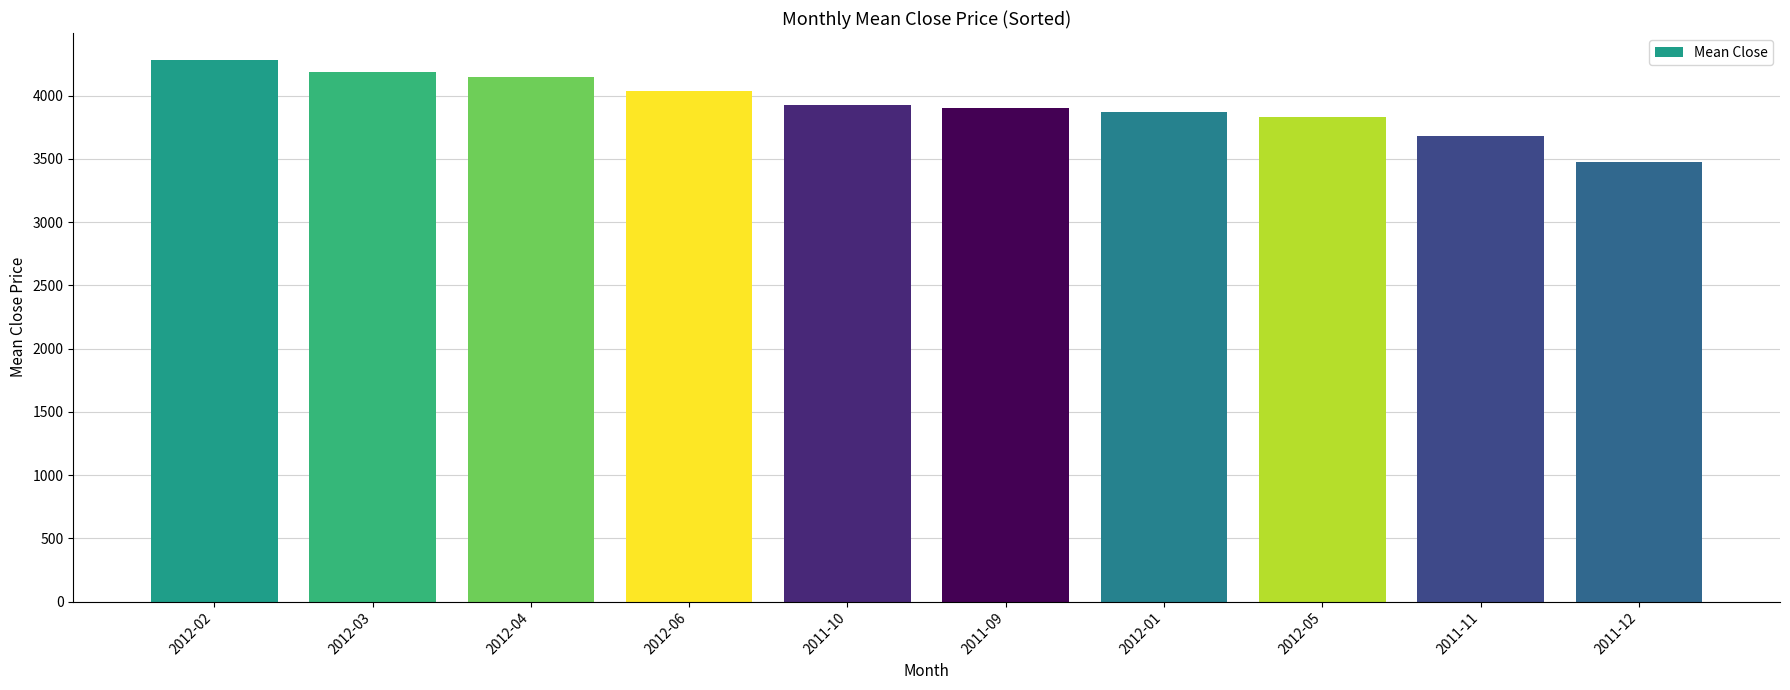

True or false: the data shows 6440.1 at 2012-01.

False